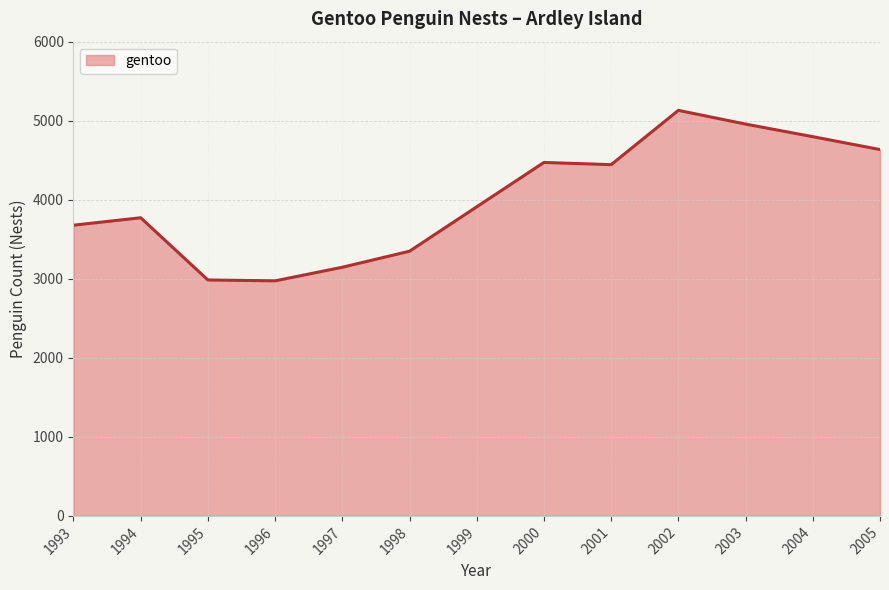

What is the maximum value shown in the chart?

5131